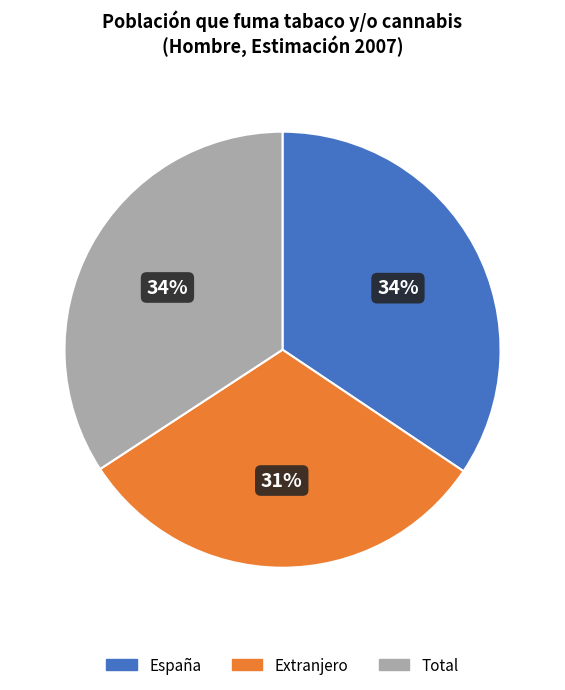

Which slice is the smallest?

Extranjero